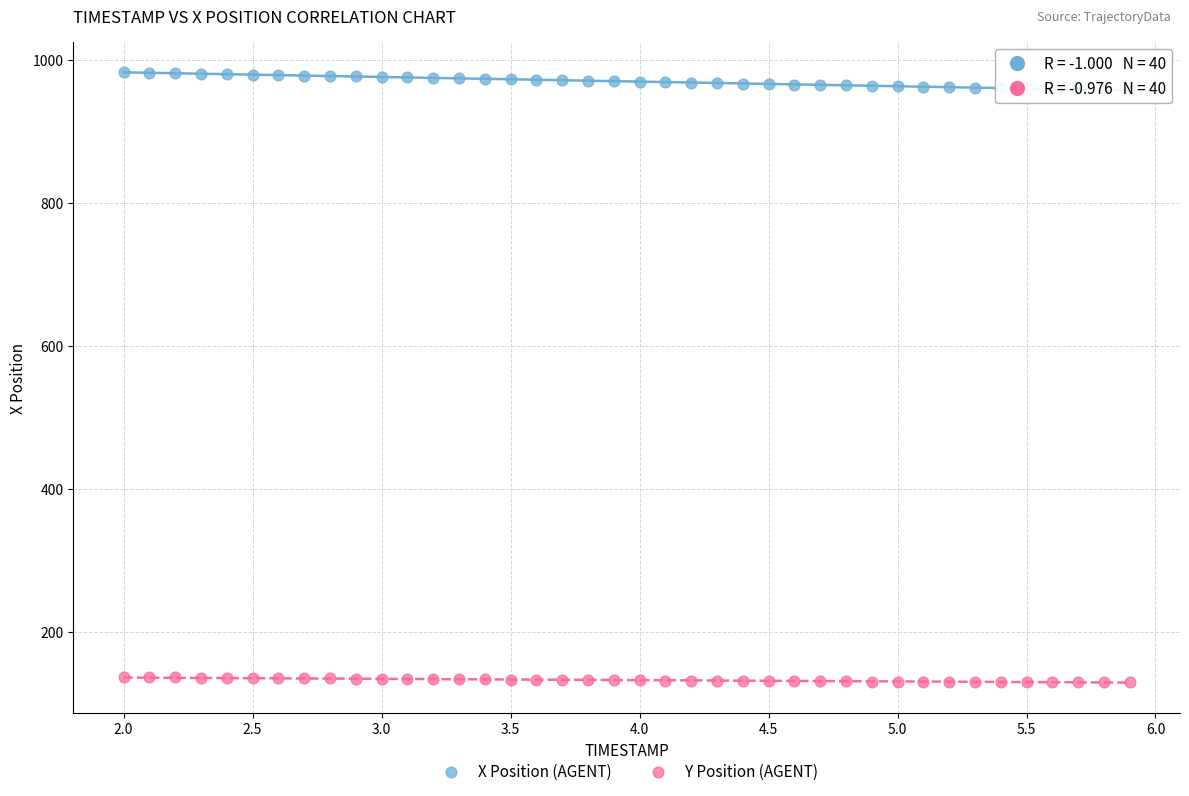

Which series has the largest Y range (max minus min)?

X Position (AGENT)